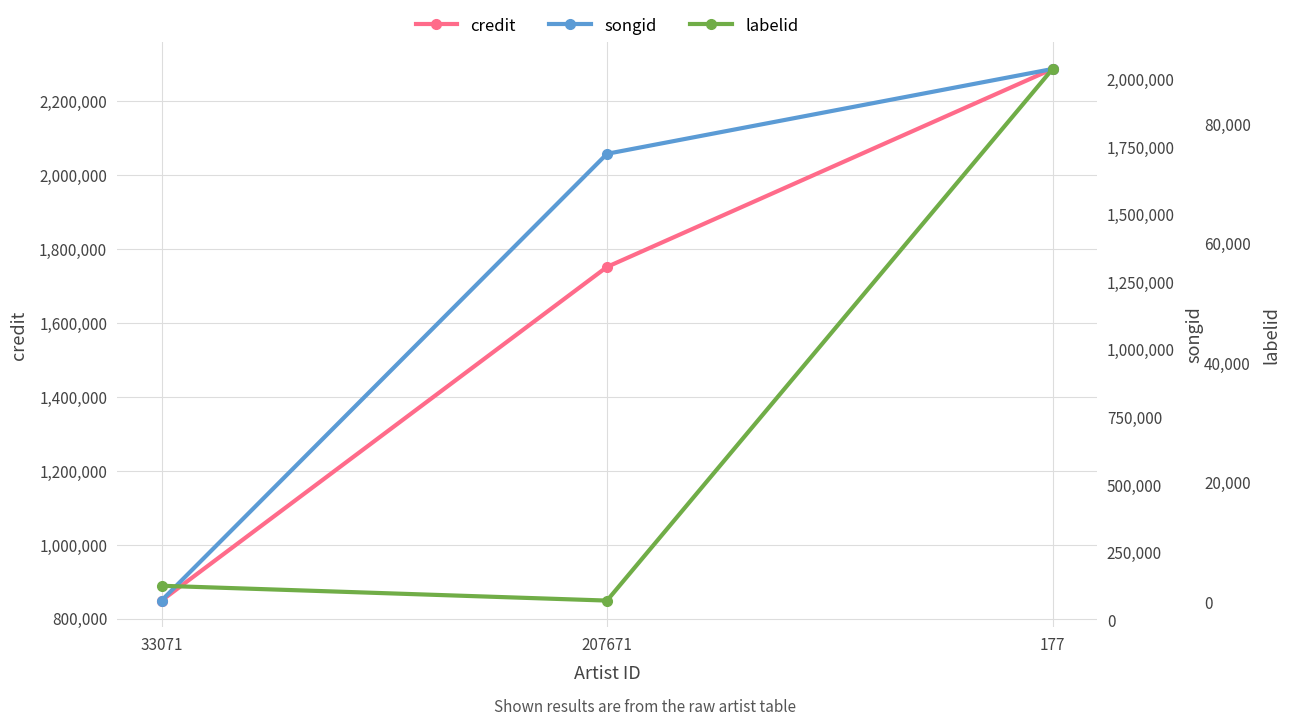

What is the greatest value displayed?

2287743